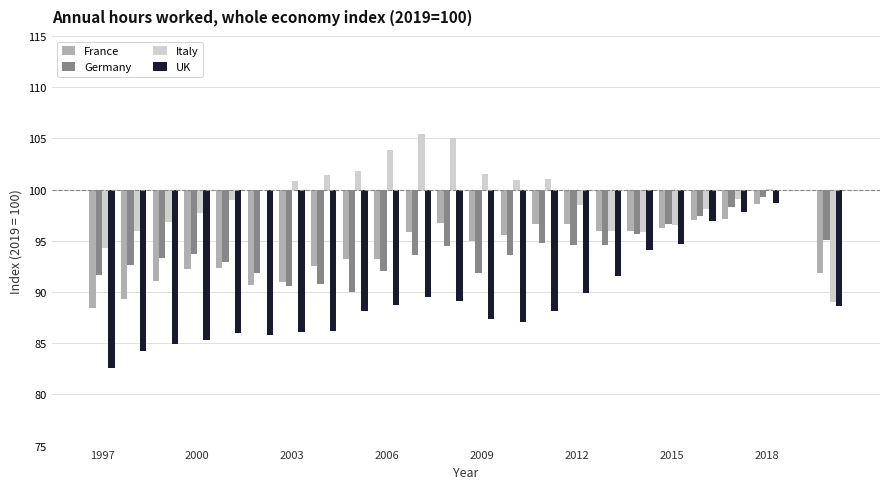

How many bars are there in total?

96